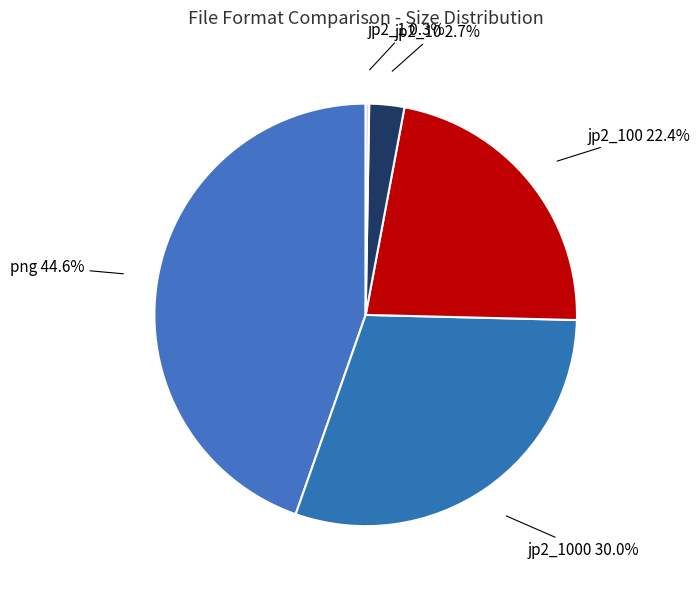

What percentage is NOT represented by jp2_10 2.7%?

97.3%